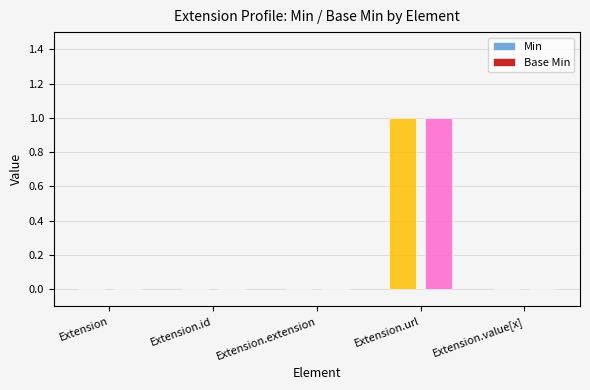

At which category is the sum across all series the highest?

Extension.url